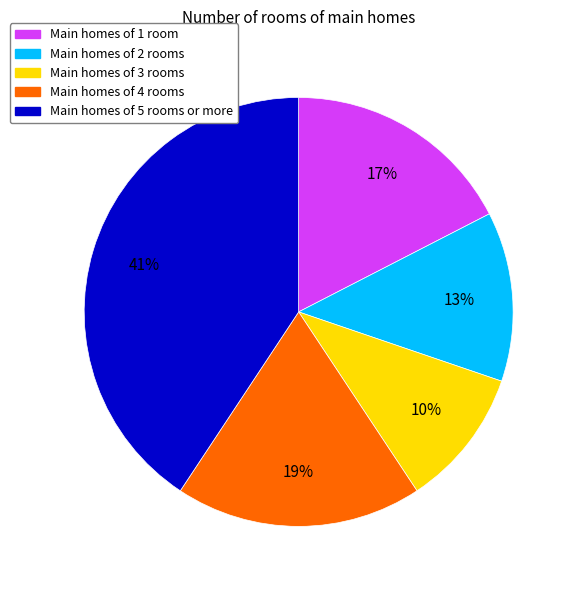

To the nearest percent, what is the average slice percentage?

20%